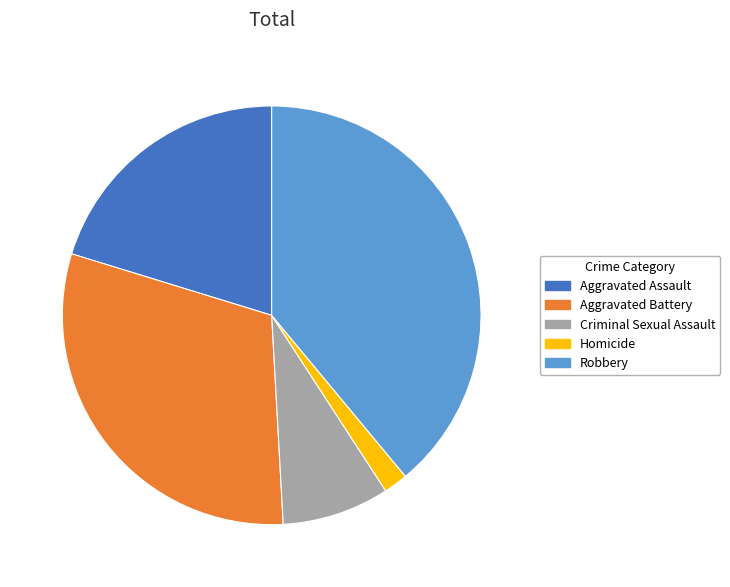

Rank the categories by value from highest to lowest.

Robbery, Aggravated Battery, Aggravated Assault, Criminal Sexual Assault, Homicide